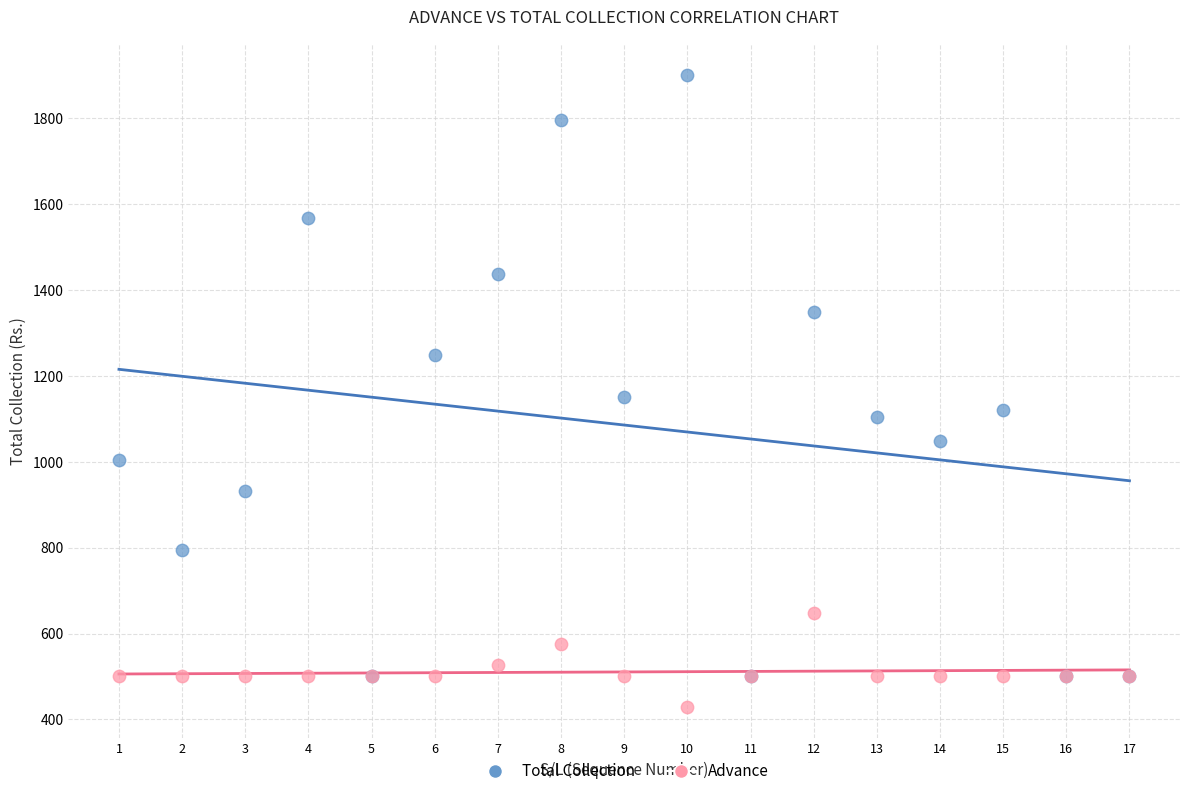

Which series contains the lowest Y value?

Advance